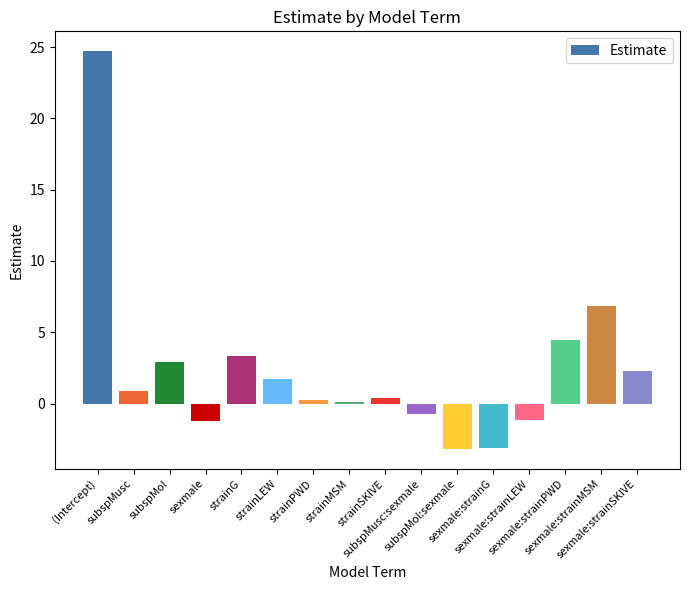

What is the sum of all values?

38.3